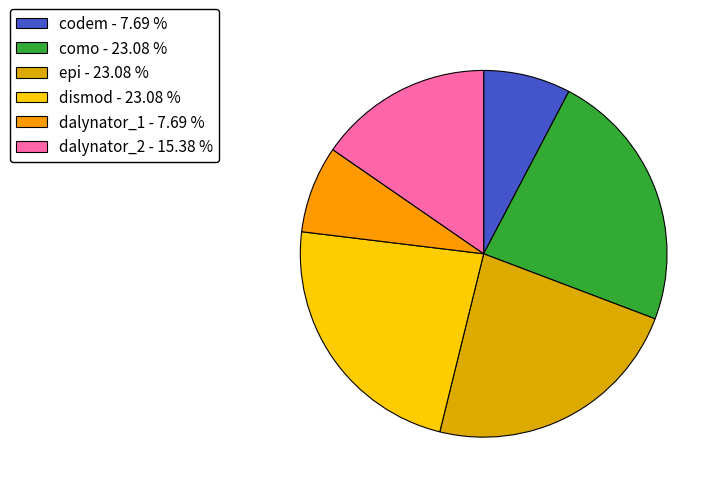

What percentage is NOT represented by epi?

76.9%